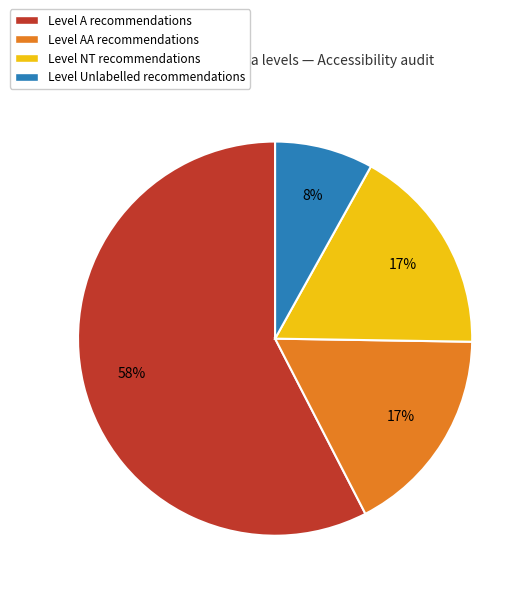

To the nearest percent, what is the average slice percentage?

25%